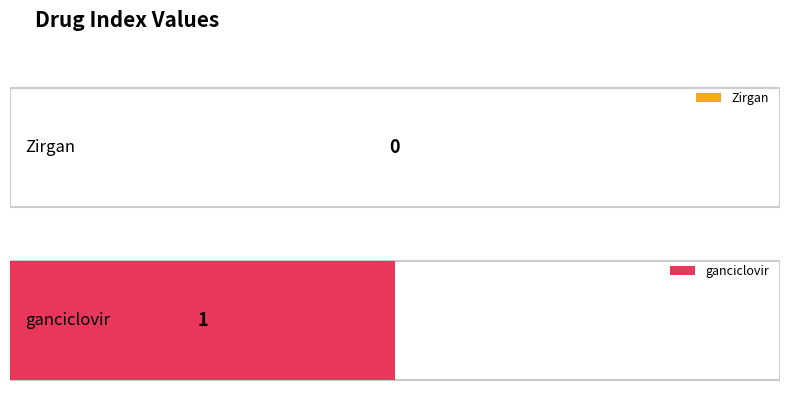

Reading left to right, transcribe all the data shown in this chart.

0	1